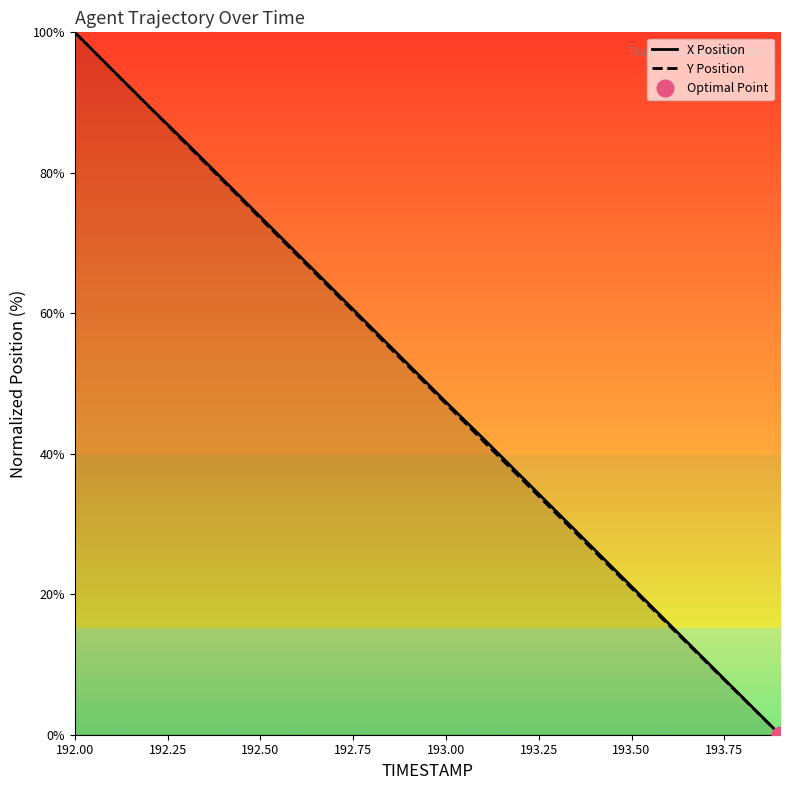

Is this an area chart (filled region under the line)?

No